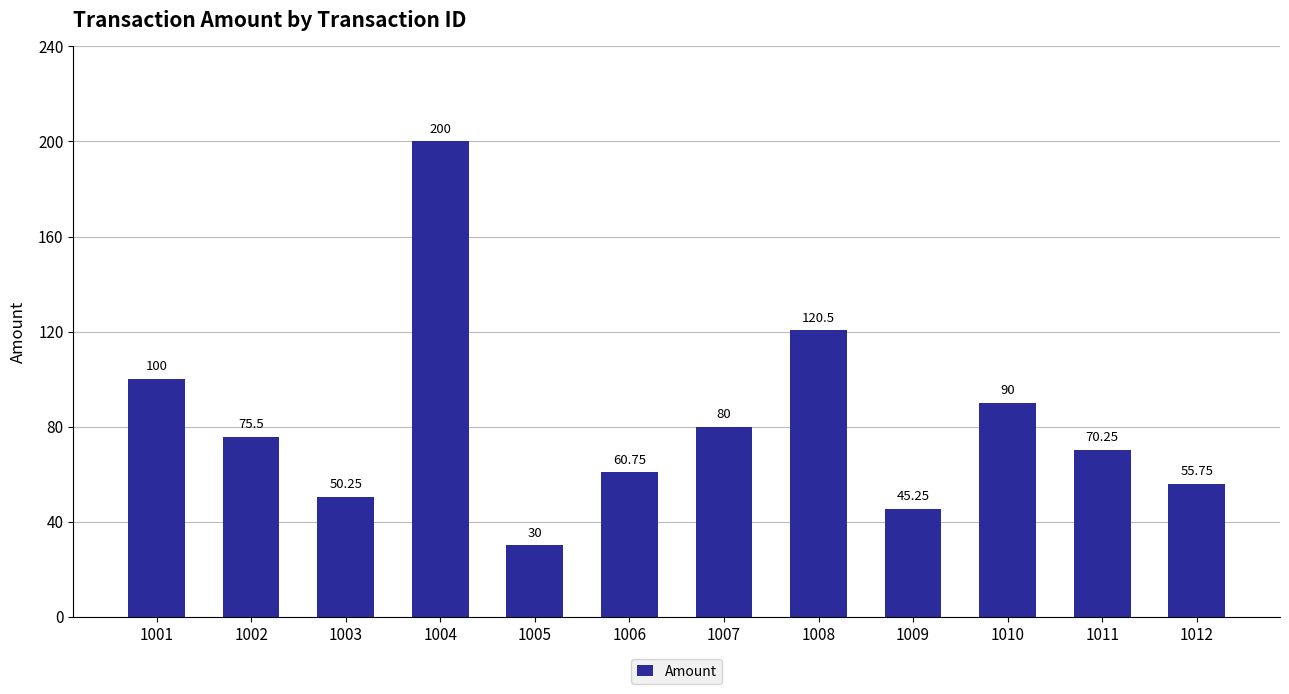

What is the approximate value at 1002?

75.5